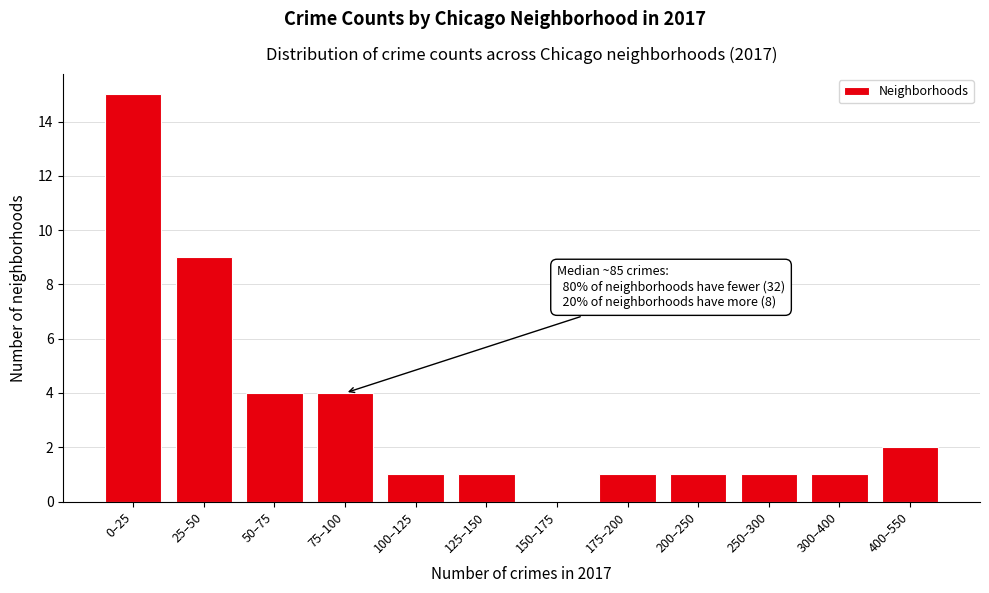

Reading left to right, transcribe all the data shown in this chart.

0–25=15	25–50=9	50–75=4	75–100=4	100–125=1	125–150=1	150–175=0	175–200=1	200–250=1	250–300=1	300–400=1	400–550=2